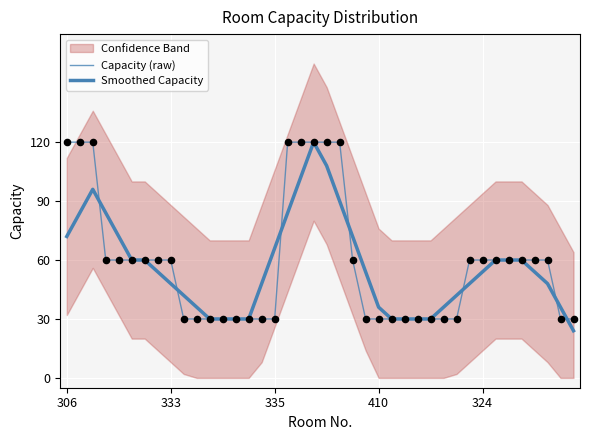

Is the value of Capacity (raw) at 33 greater than the value of Smoothed Capacity at 30?

Yes